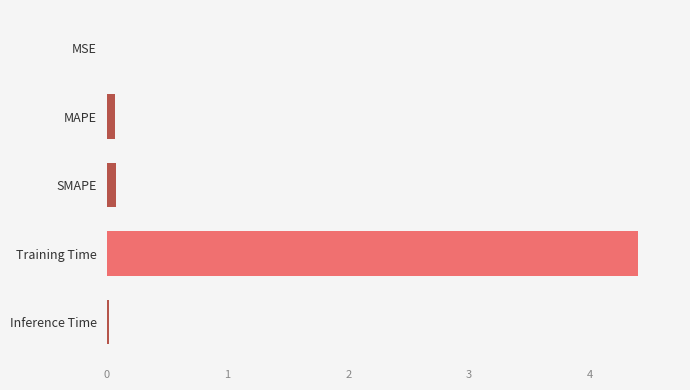

The value at MAPE is 0.1. True or false?

True